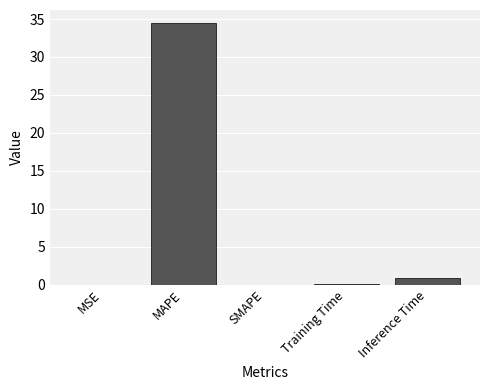

Which has a higher value, MAPE or MSE?

MAPE